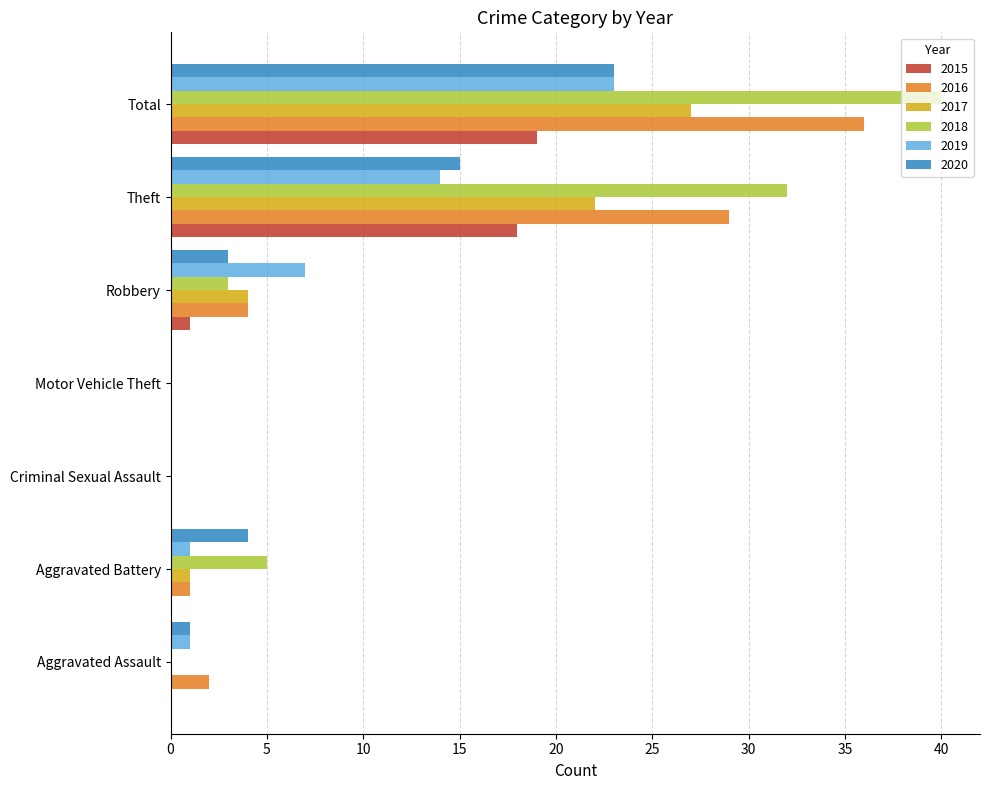

Where is 2019 nearest to the value 11?

Theft